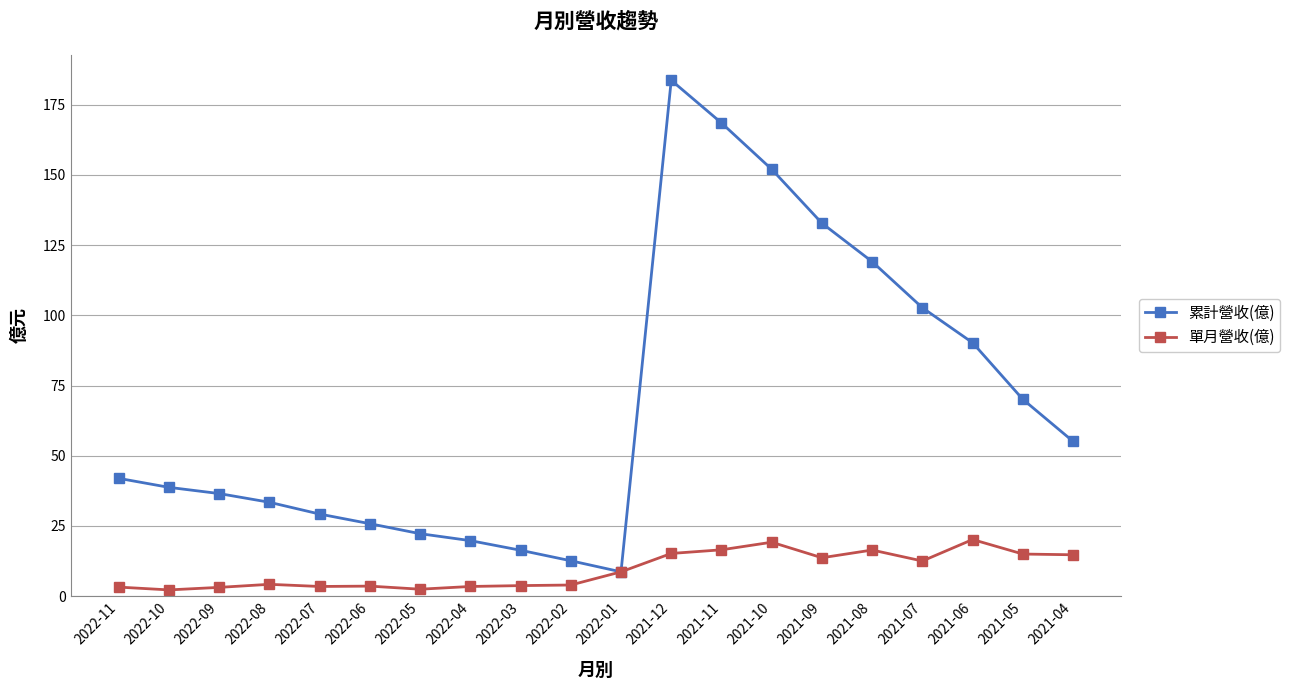

What is the value of the 累計營收(億) point at the 9th from the left?

16.3